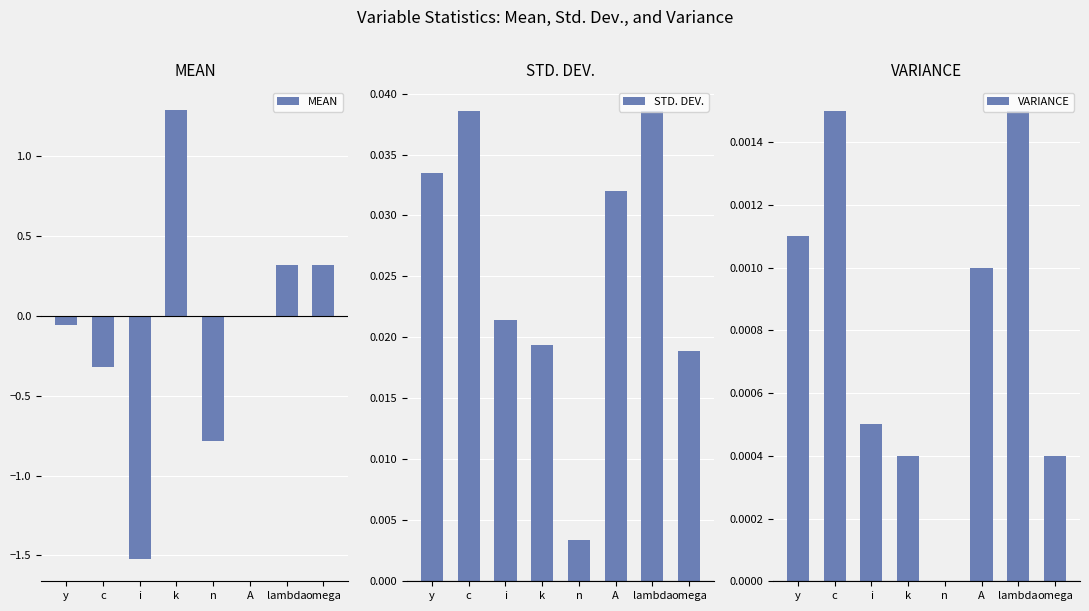

What is the difference between the second highest and minimum values in the MEAN series?

1.8